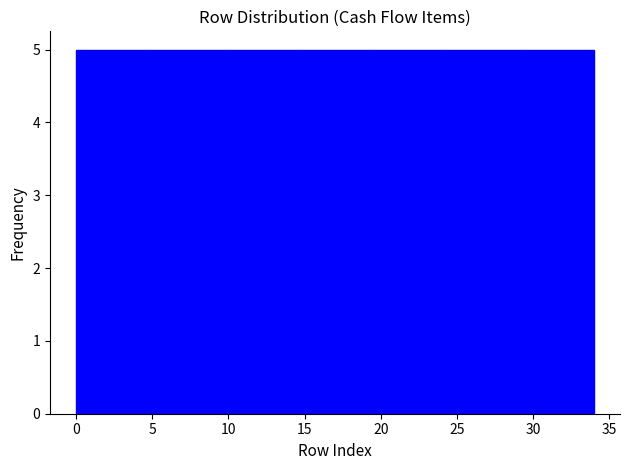

How tall is the bar that spans 24.5 to 29.0 on the x-axis? Neither the bar edges nor the heights are printed on the chart, so give them approximately, as read against the axes.

5